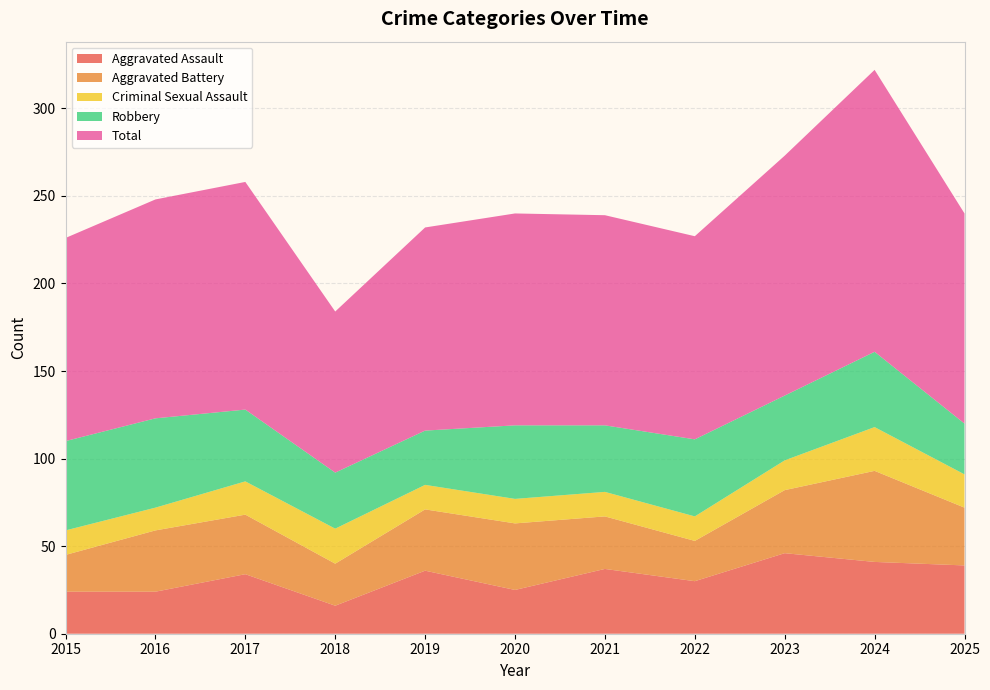

Reading right to left, list all the values displayed in this chart.

Aggravated Assault: 39	41	46	30	37	25	36	16	34	24	24
Aggravated Battery: 33	52	36	23	30	38	35	24	34	35	21
Criminal Sexual Assault: 19	25	17	14	14	14	14	20	19	13	14
Robbery: 29	43	37	44	38	42	31	32	41	51	51
Total: 120	161	137	116	120	121	116	92	130	125	116